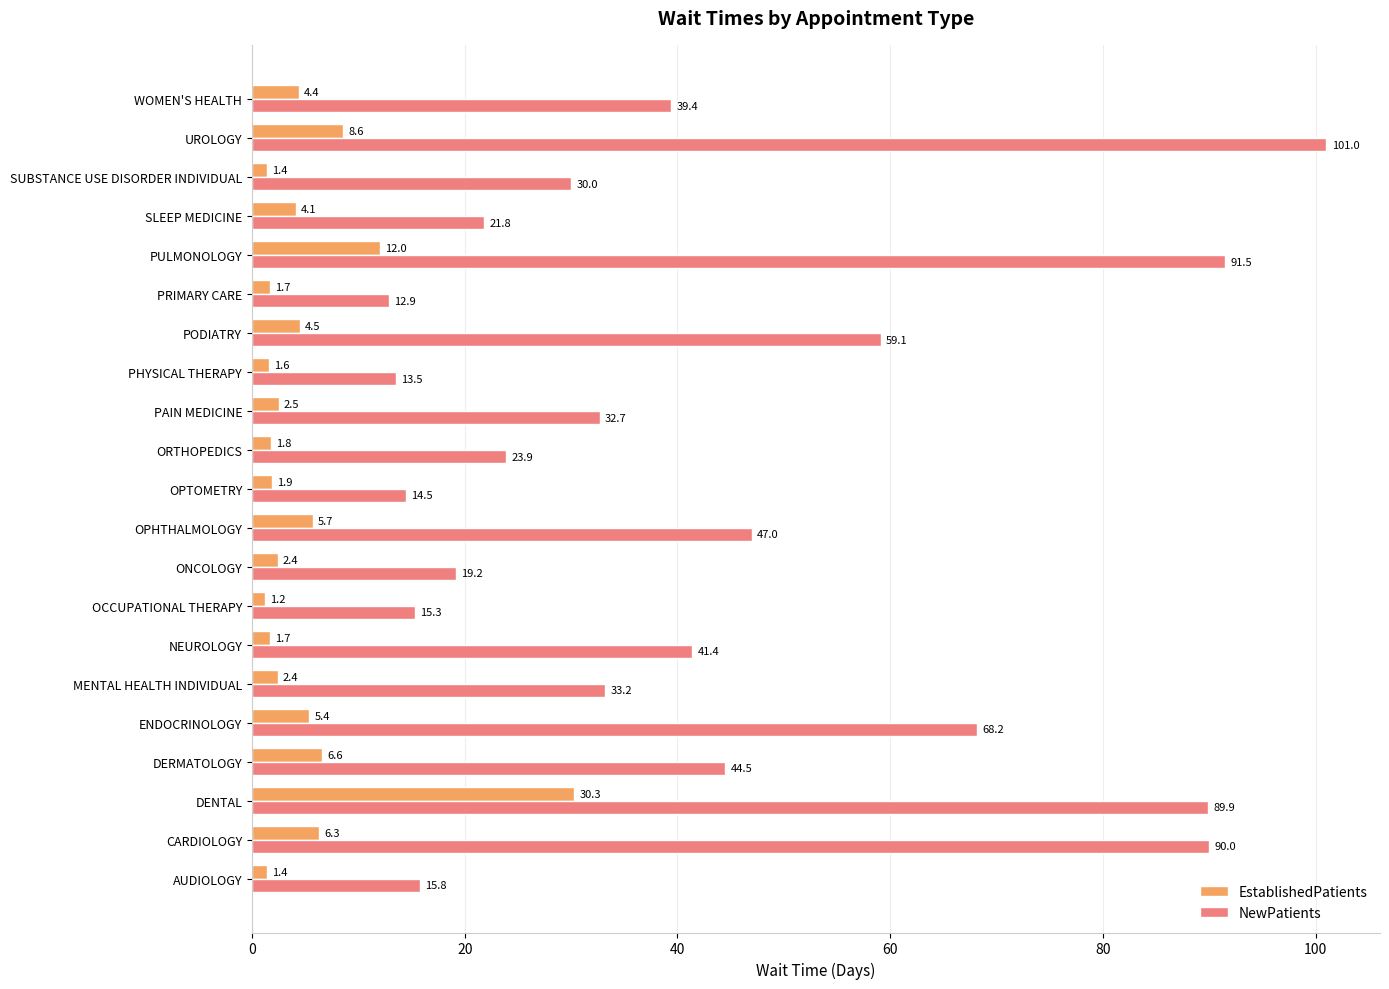

Read the NewPatients value at NEUROLOGY.

41.4